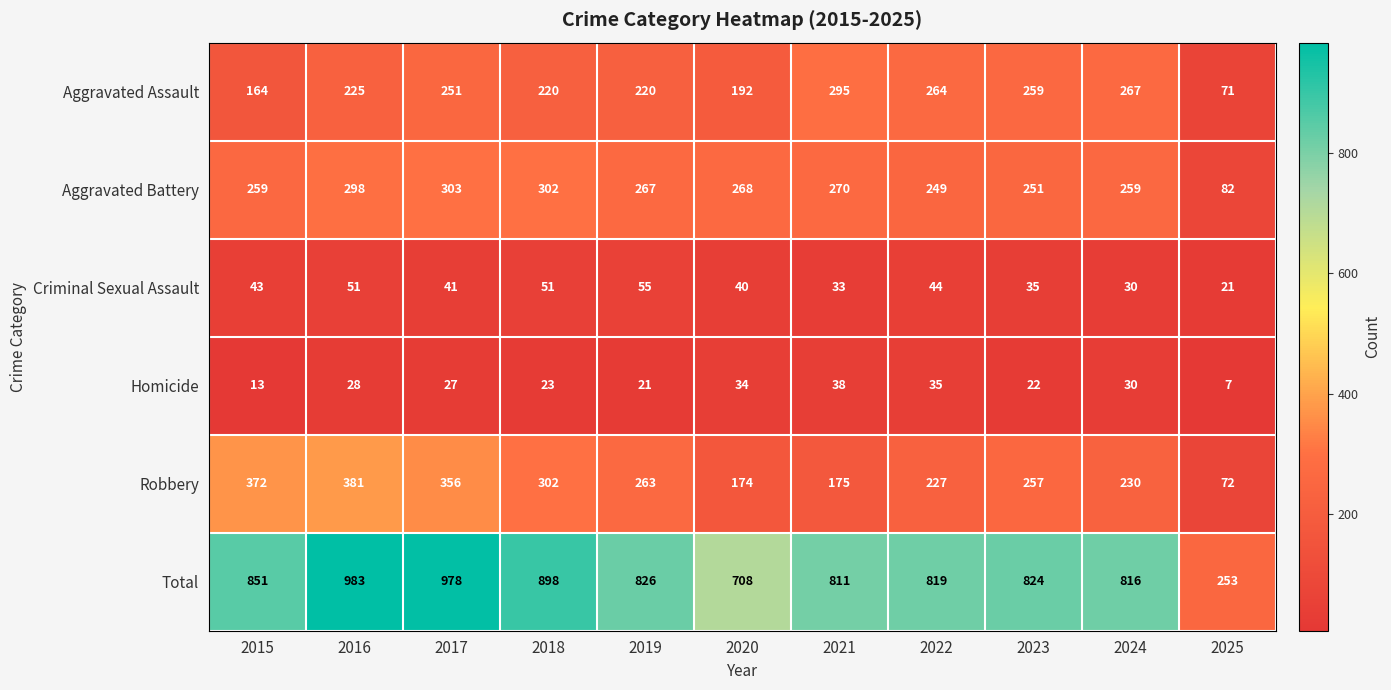

At 2021, list the series in order from largest to smallest.

Total, Aggravated Assault, Aggravated Battery, Robbery, Homicide, Criminal Sexual Assault